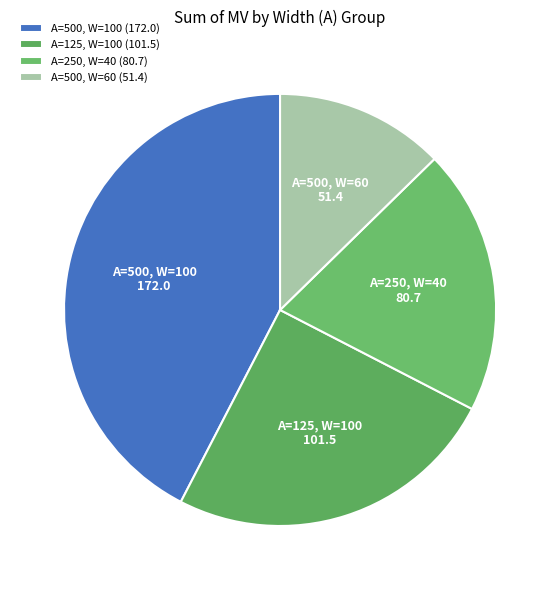

Which has a higher value, A=500, W=60 or A=125, W=100?

A=125, W=100